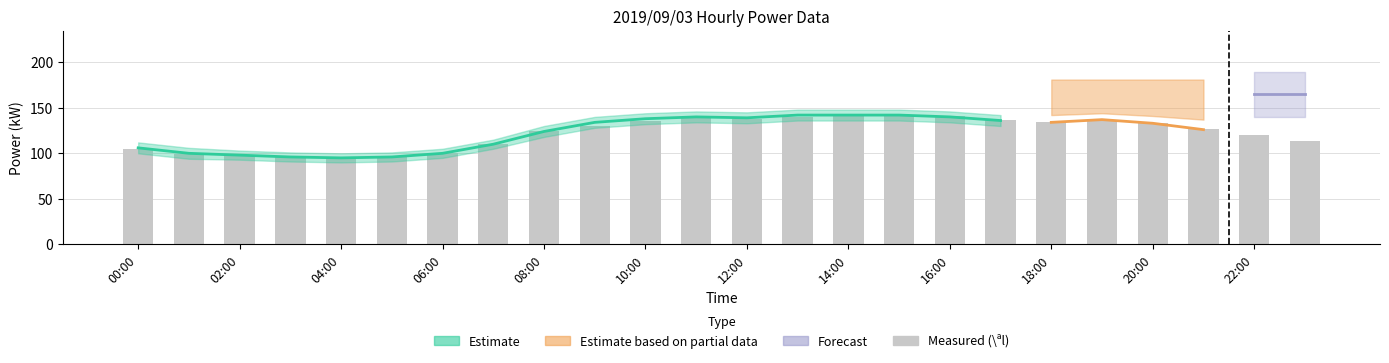

Does the chart contain any negative values?

No